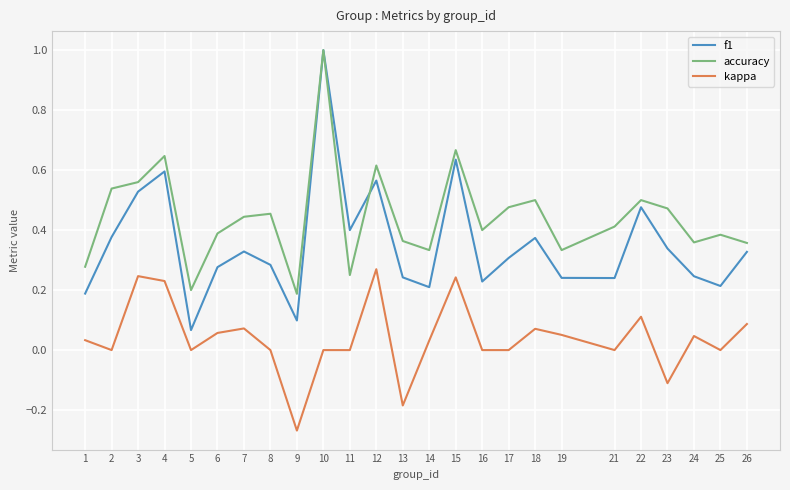

True or false: f1 and kappa intersect in this chart.

False